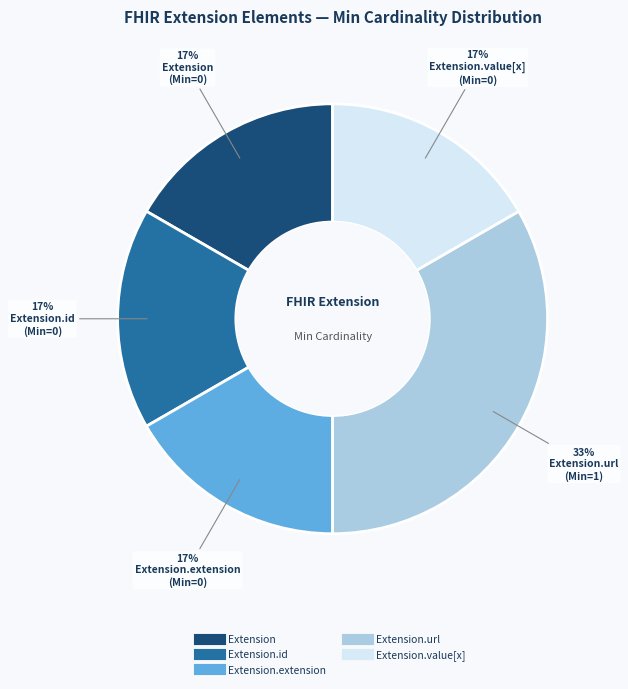

To the nearest percent, what is the average slice percentage?

20%